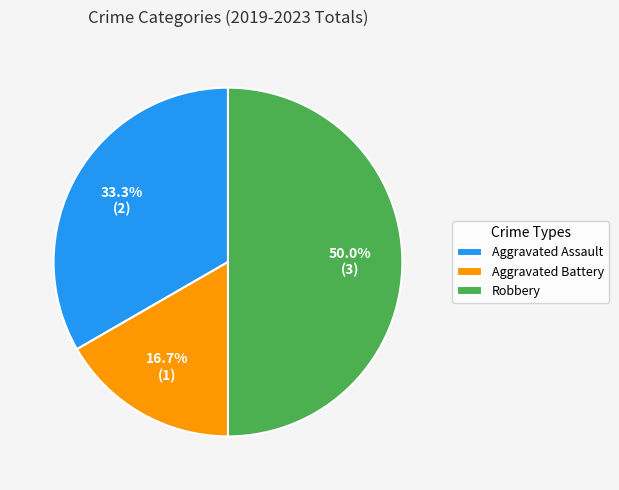

Which slice is the smallest?

Aggravated Battery